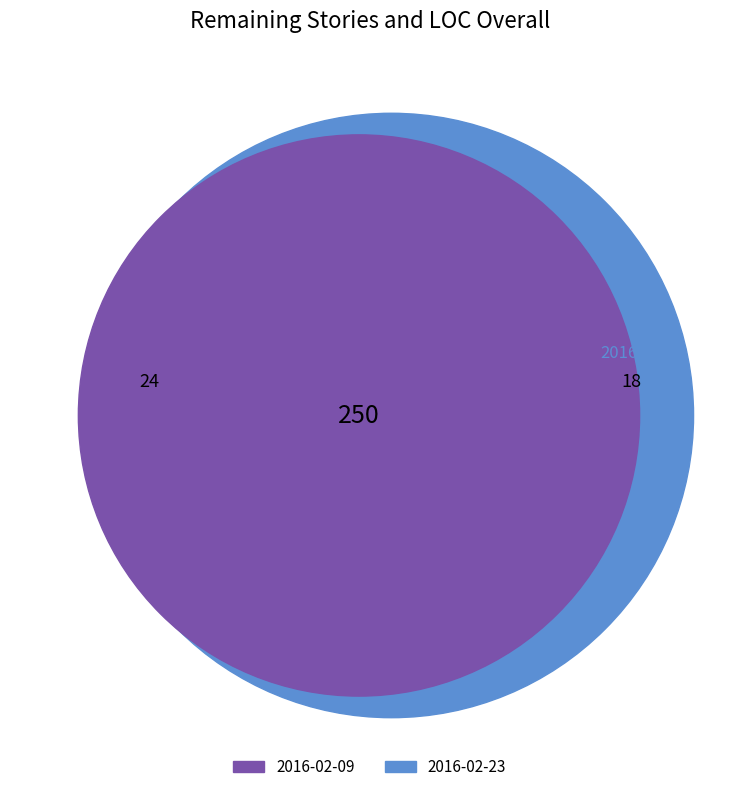

Which slice is the largest?

2016-02-23